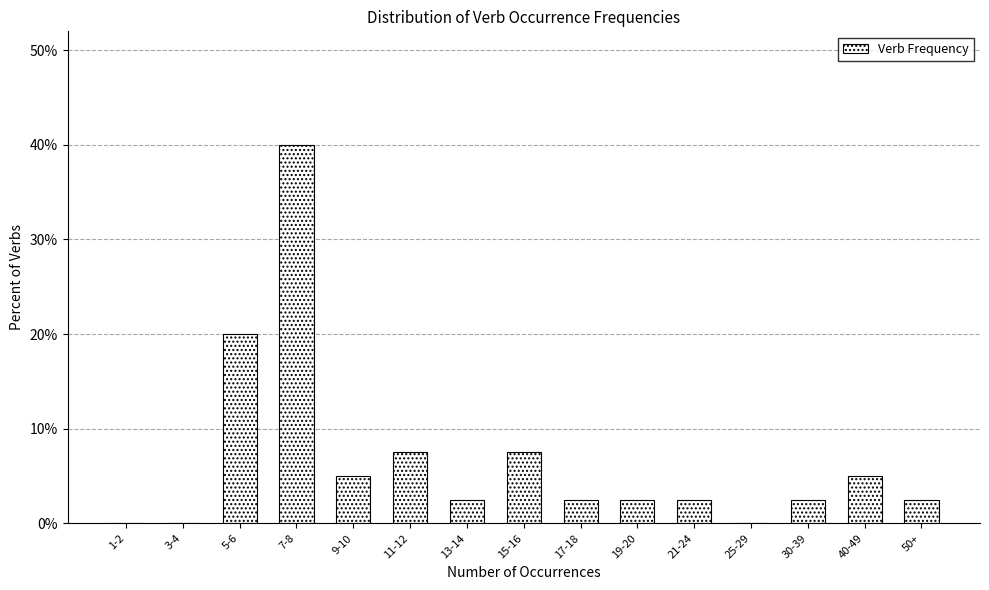

Reading left to right, transcribe all the data shown in this chart.

1-2=0.0	3-4=0.0	5-6=20.0	7-8=40.0	9-10=5.0	11-12=7.5	13-14=2.5	15-16=7.5	17-18=2.5	19-20=2.5	21-24=2.5	25-29=0.0	30-39=2.5	40-49=5.0	50+=2.5